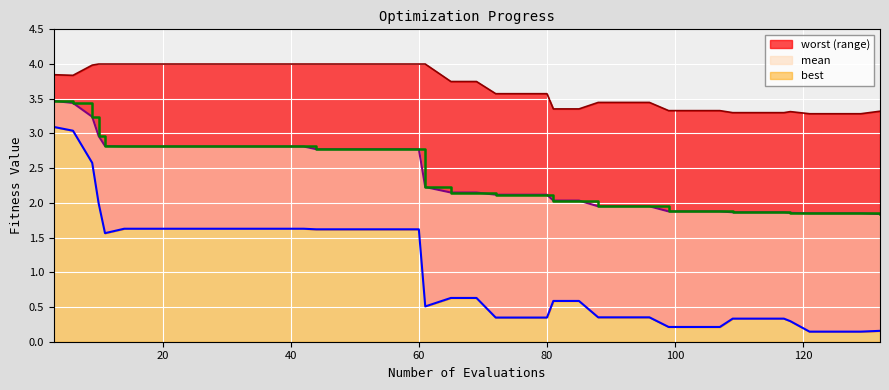

At which category is the sum across all series the highest?

3